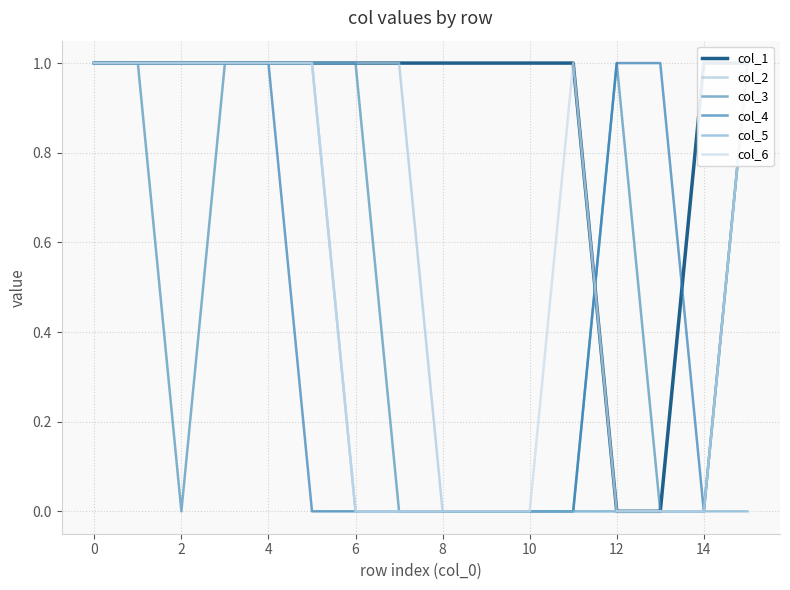

What is the value of the col_6 point at the 5th from the left?

1